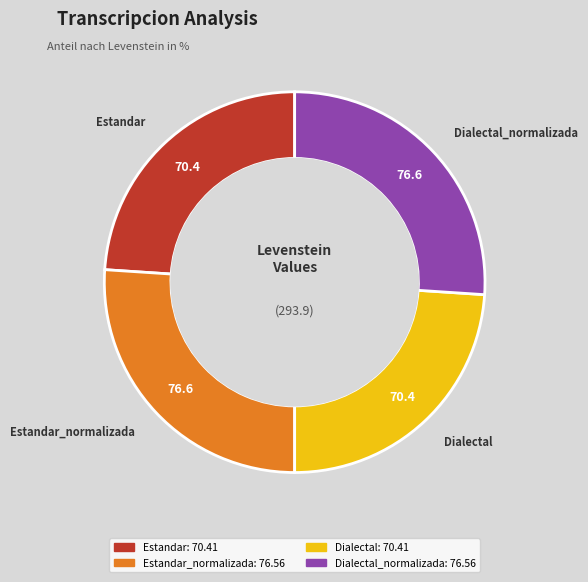

Is there a majority slice in this chart?

No